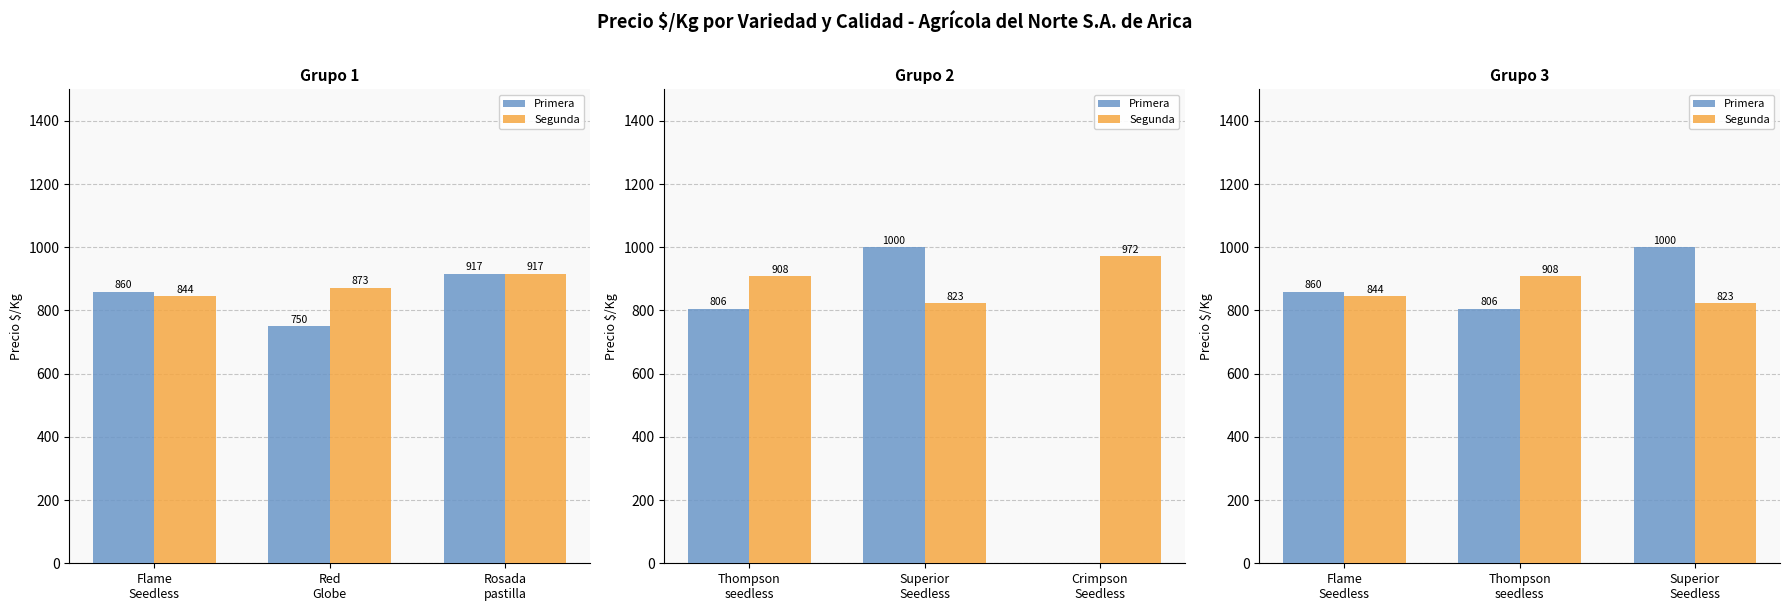

True or false: Primera has a value of 1441.8 at Superior Seedless.

False